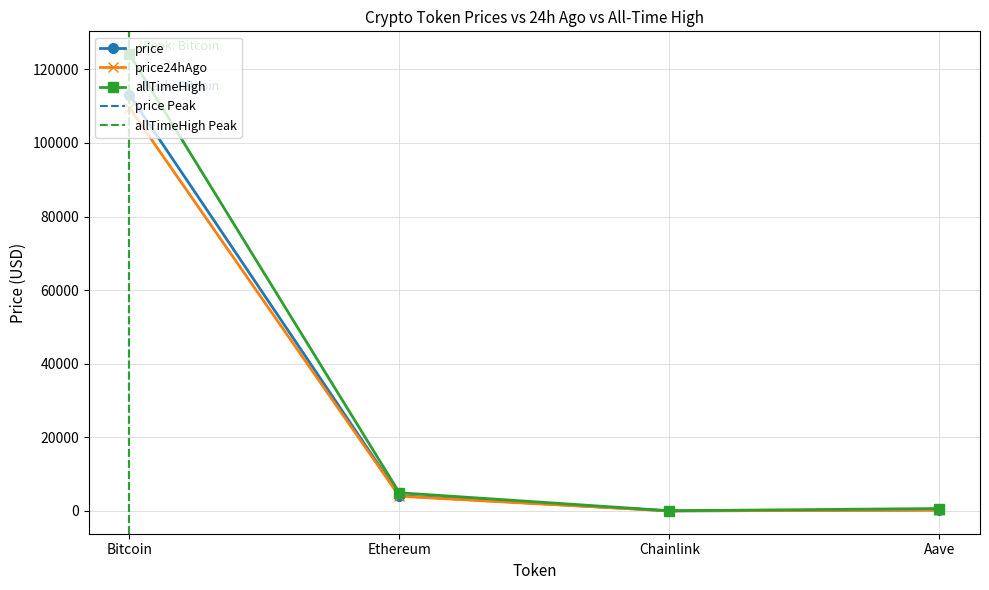

Reading left to right, what are all the values shown in this chart?

price: Bitcoin=113137.0	Ethereum=4140.7	Chainlink=21.2	Aave=270.7
price24hAgo: Bitcoin=109611.0	Ethereum=3999.5	Chainlink=20.7	Aave=264.2
allTimeHigh: Bitcoin=124128.0	Ethereum=4946.1	Chainlink=52.7	Aave=661.7